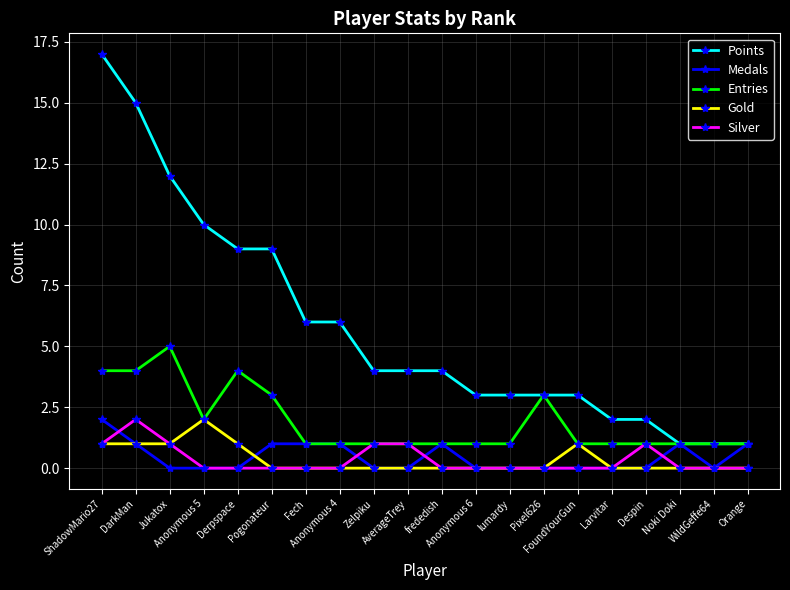

Which series has the largest total across all categories?

Points